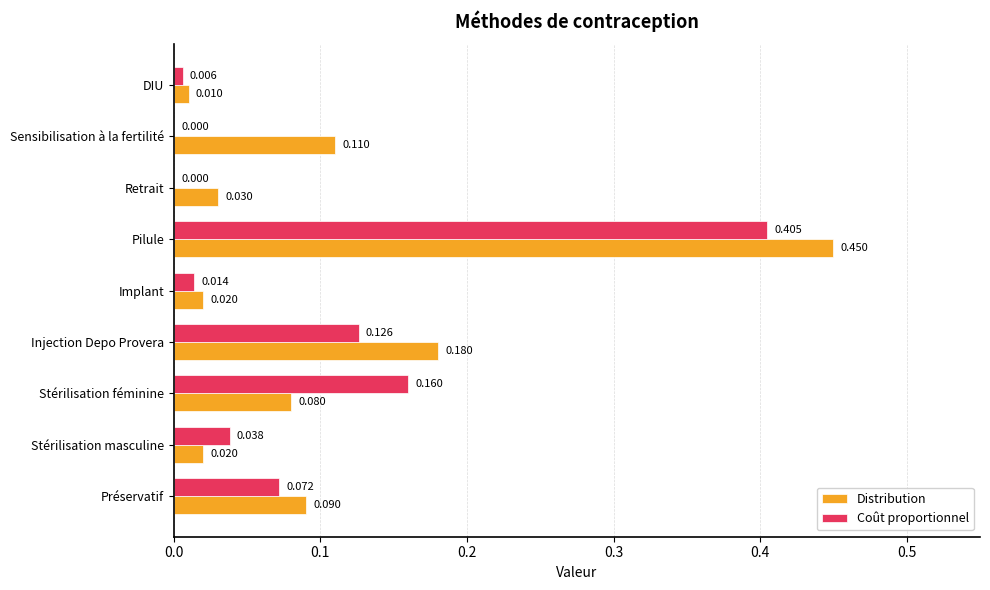

Which series has the largest total across all categories?

Distribution